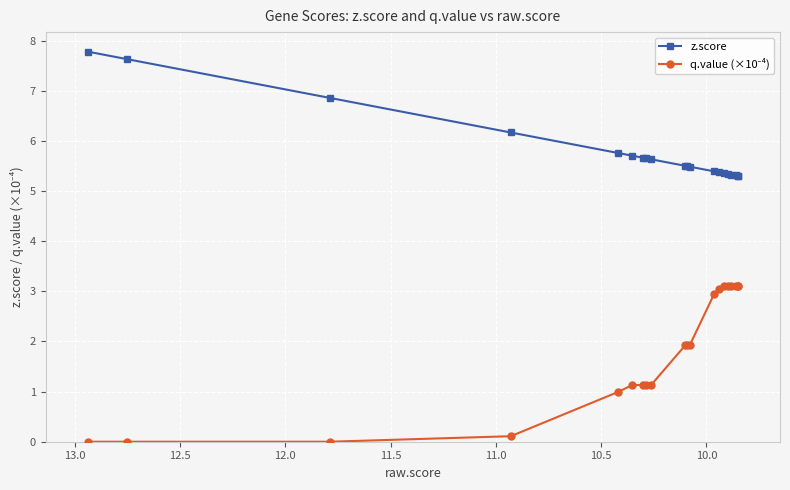

How many categories are shown in the chart?

20